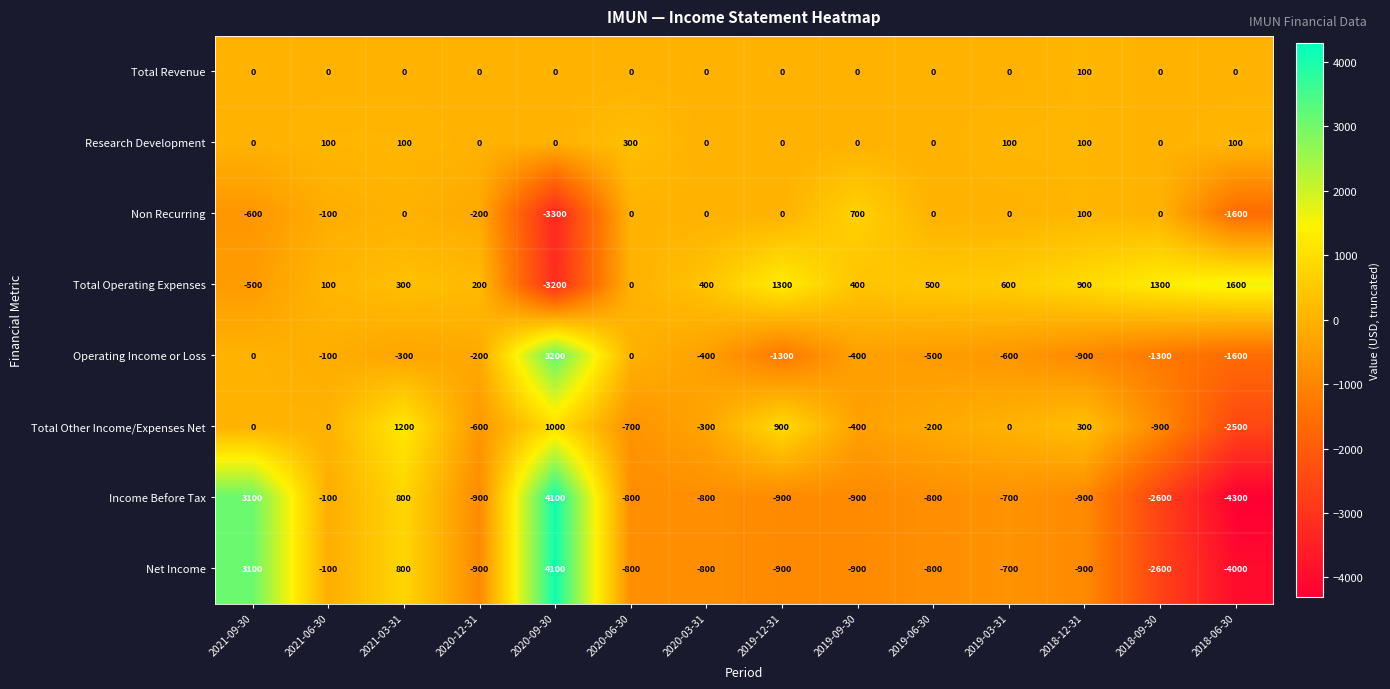

The Total Revenue series shows 0 at 2021-03-31. True or false?

True